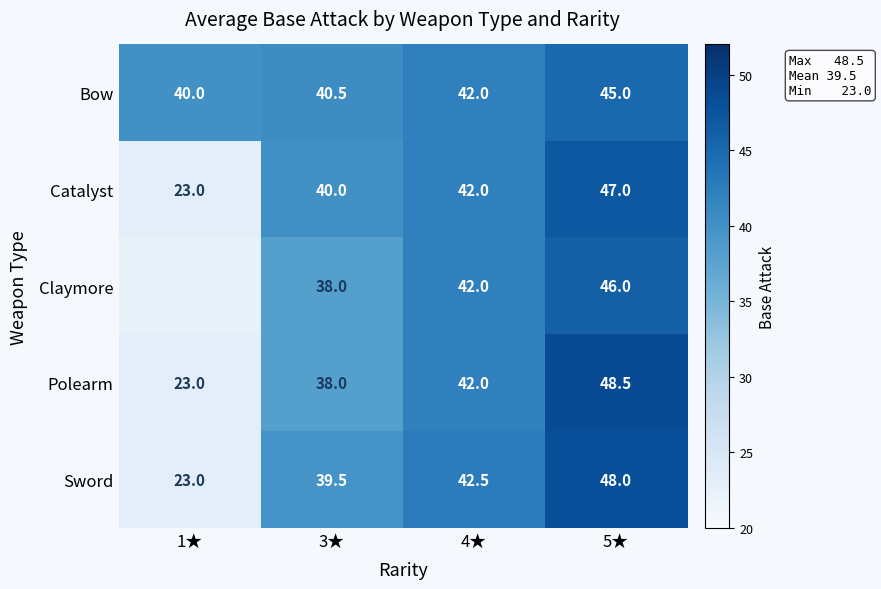

What is the difference between the maximum and minimum values in the Catalyst series?

24.0